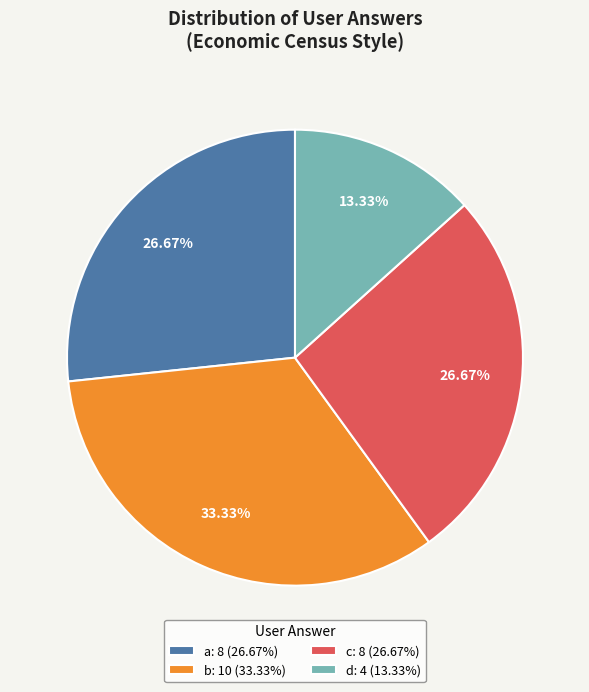

Is b the majority of the pie?

No